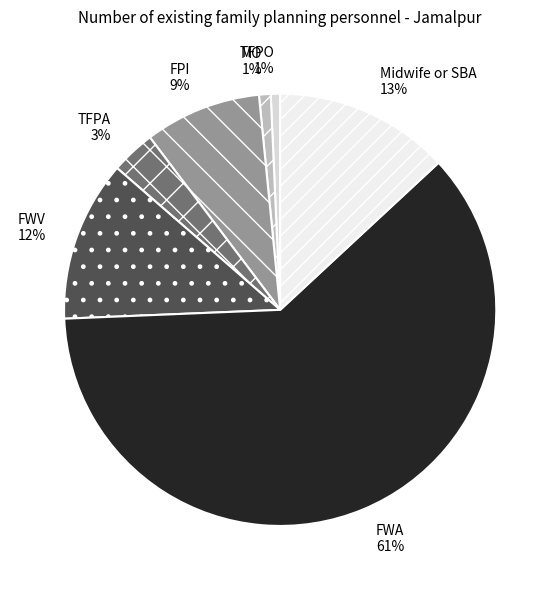

To the nearest percent, what is the difference between the Midwife or SBA and FWV slice percentages?

1%